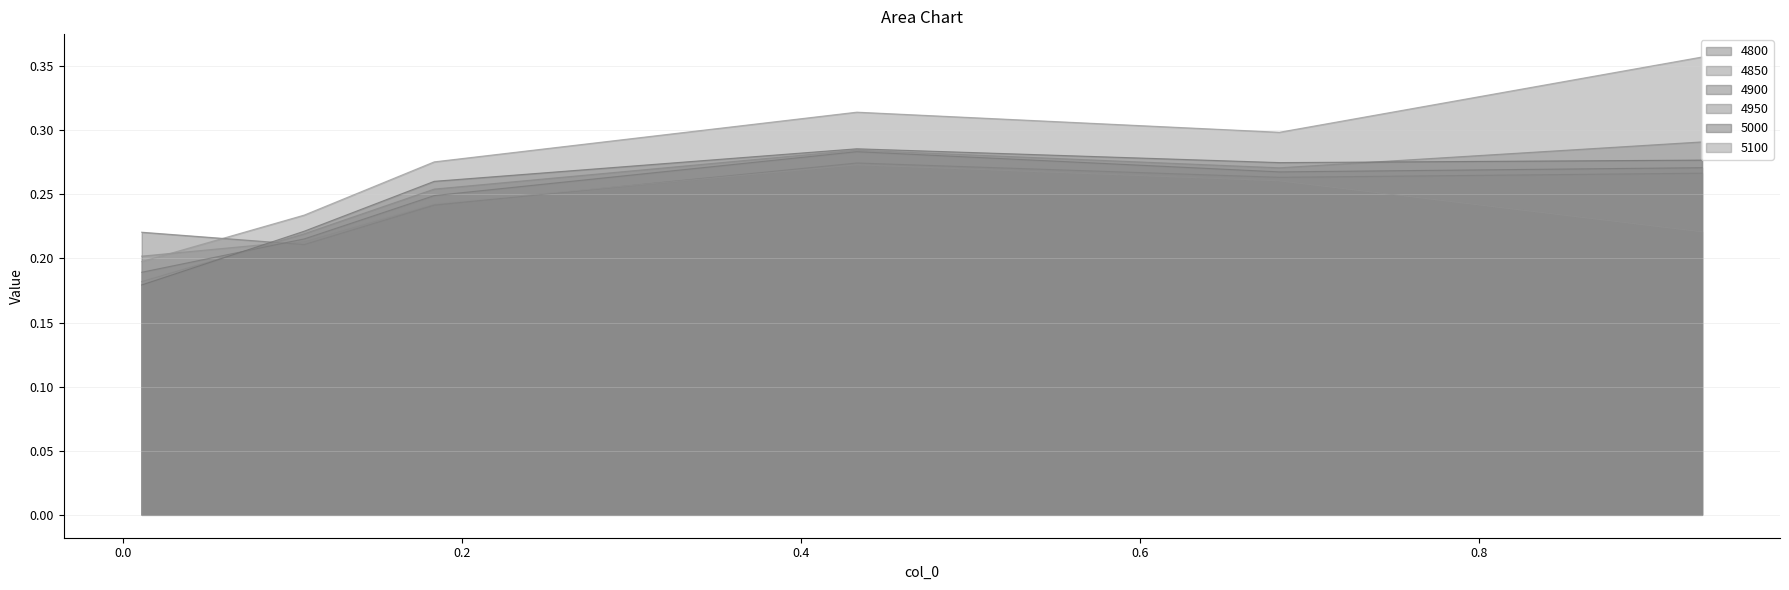

Which series has the widest spread of values?

5100